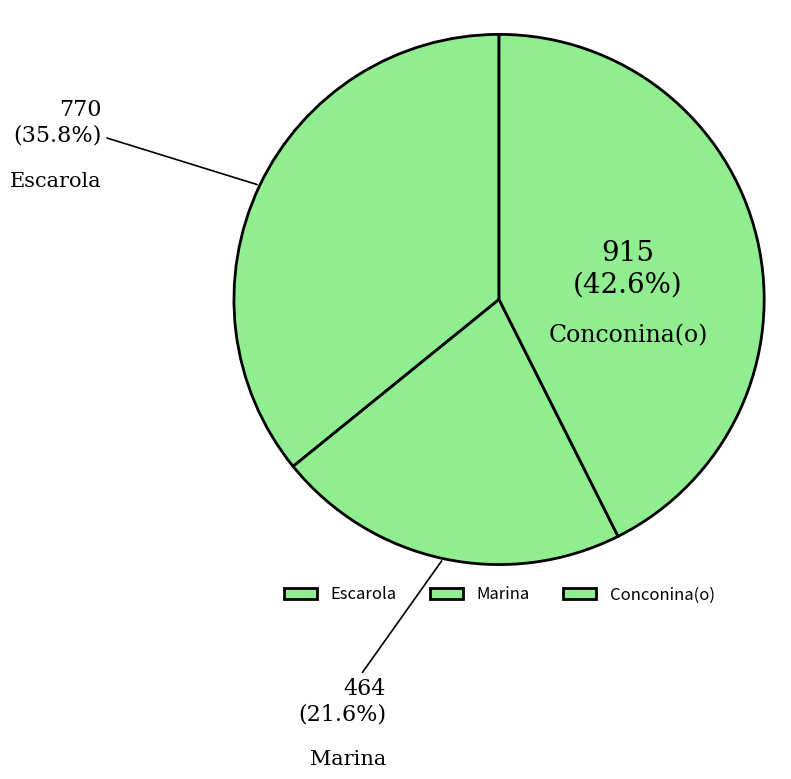

What is the ratio of the value at Marina to the value at Escarola?

0.6